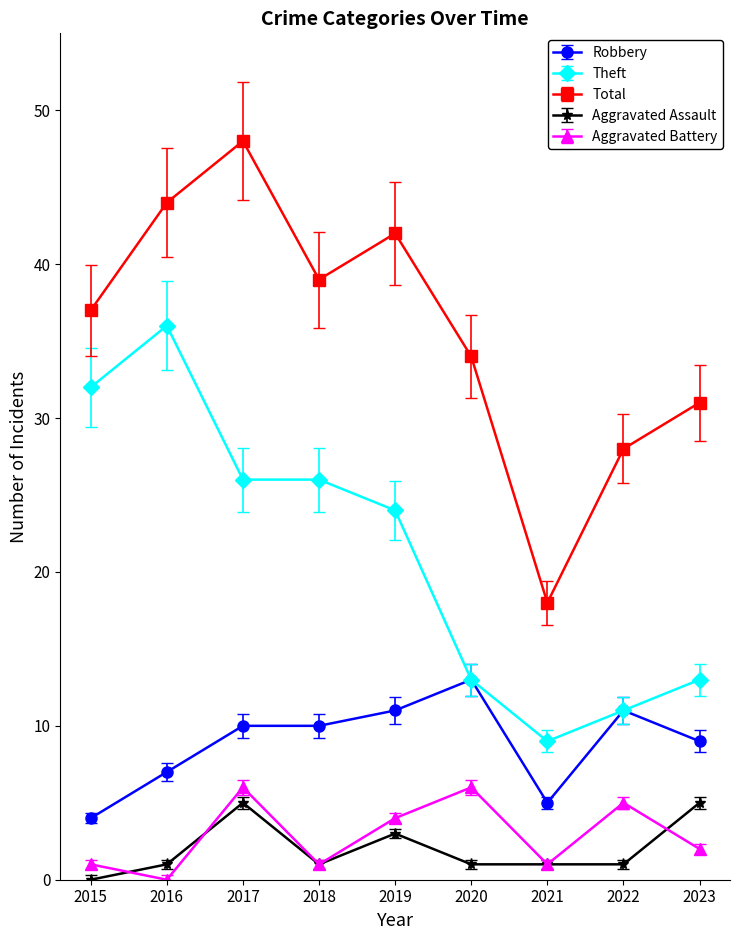

At which category does Total reach its first local valley?

2018